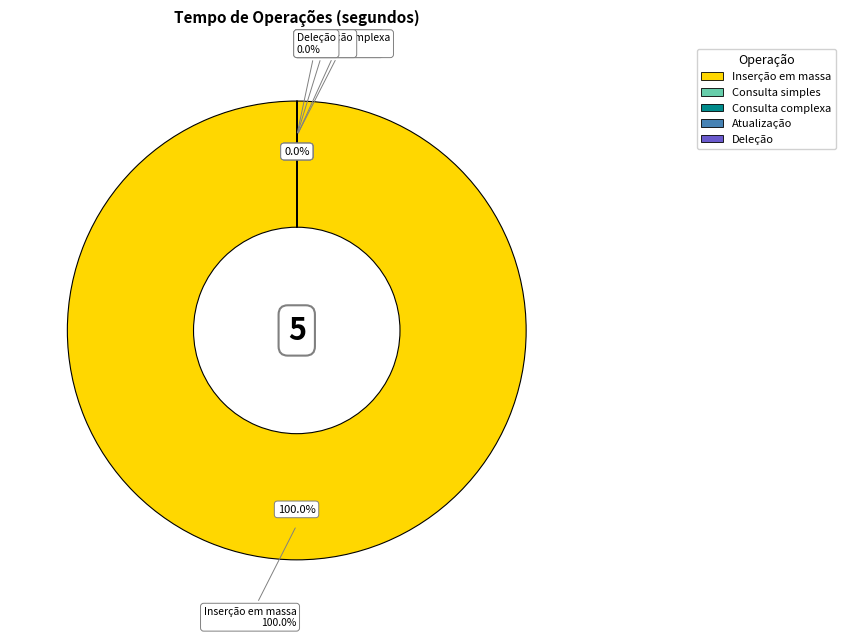

To the nearest percent, what portion does Inserção em massa represent?

100%